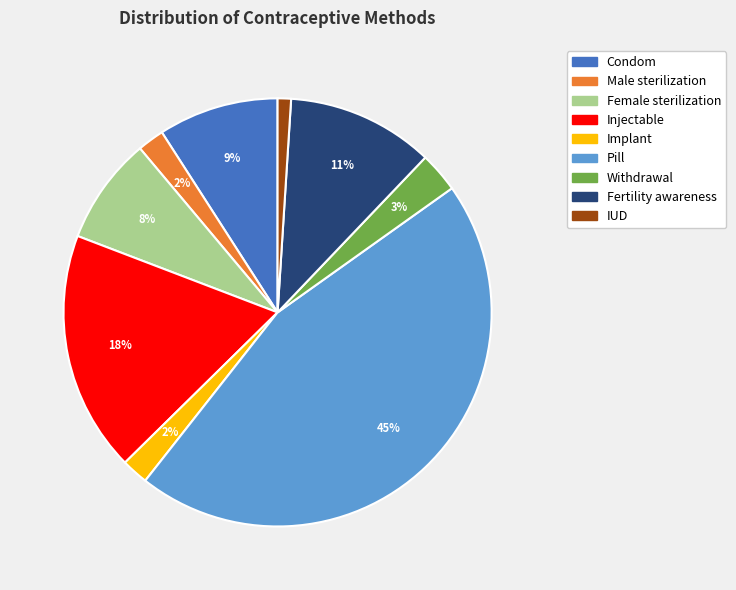

The Male sterilization slice represents 2% of the pie. True or false?

True